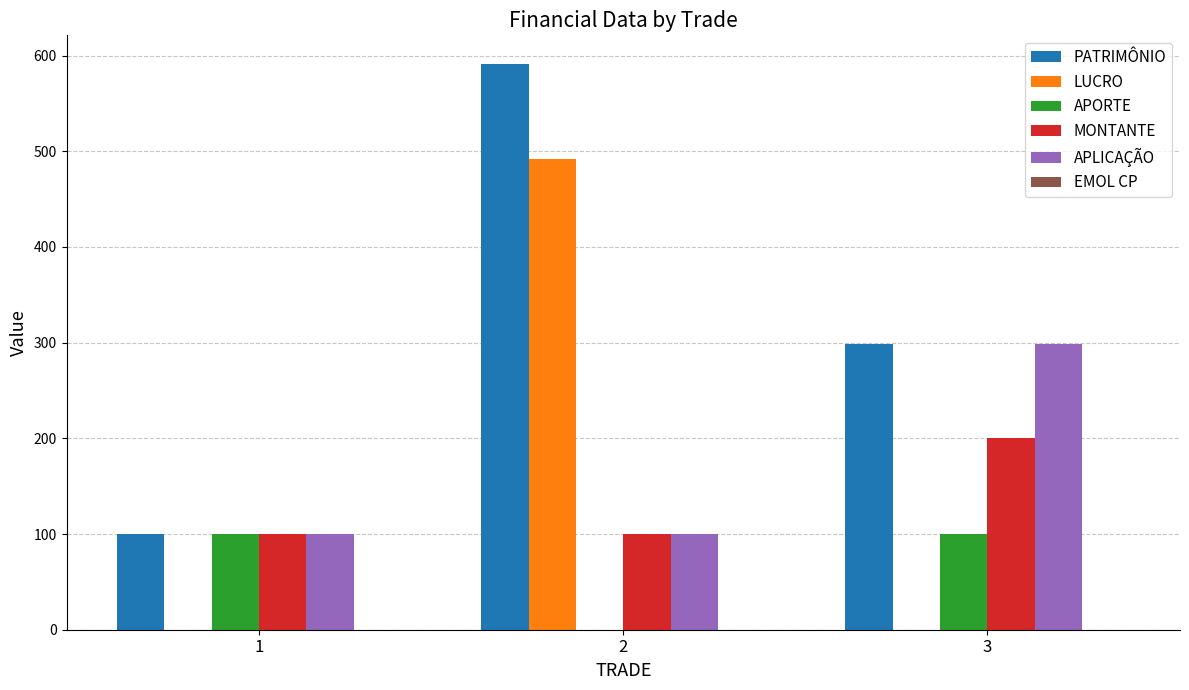

What is the greatest value displayed?

591.6